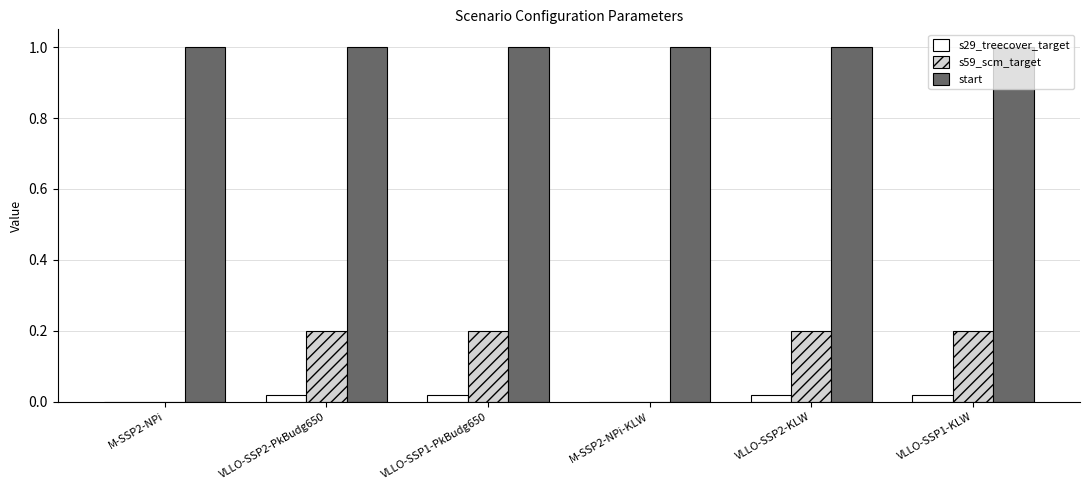

The value of start at VLLO-SSP1-KLW is 0.3. True or false?

False